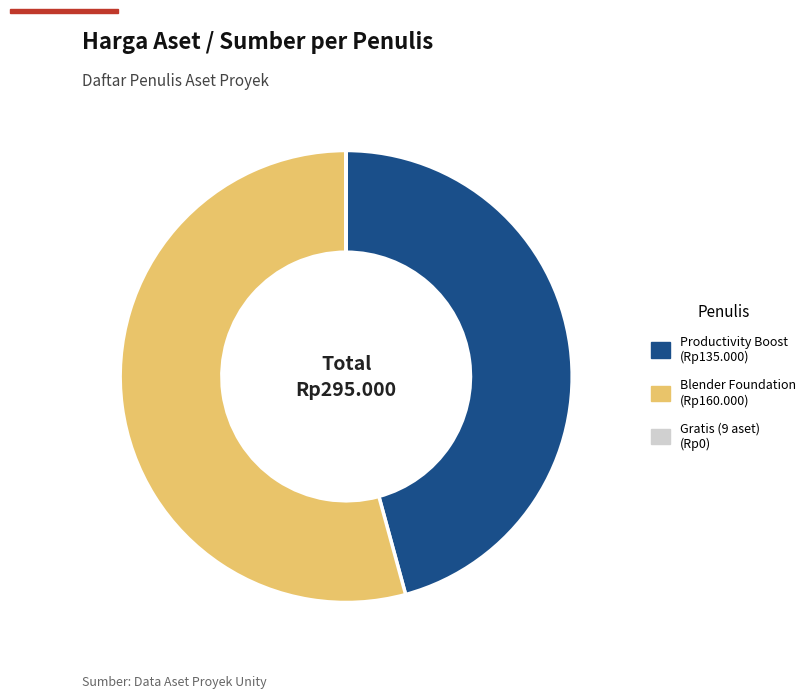

Does any single category account for the majority?

Yes